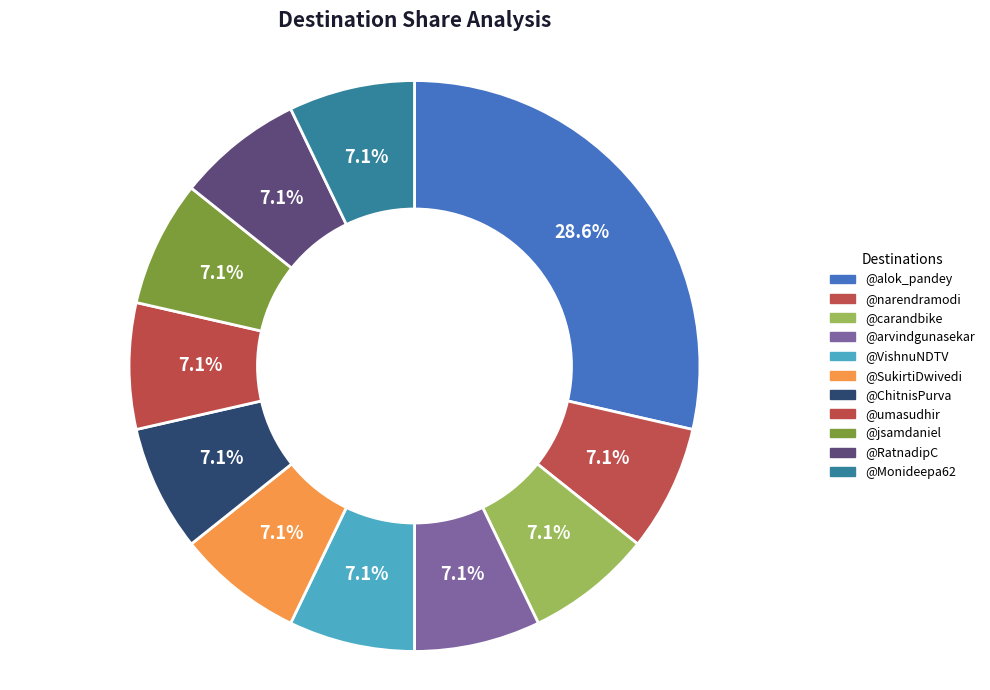

Which category has the smallest portion of the pie?

@narendramodi